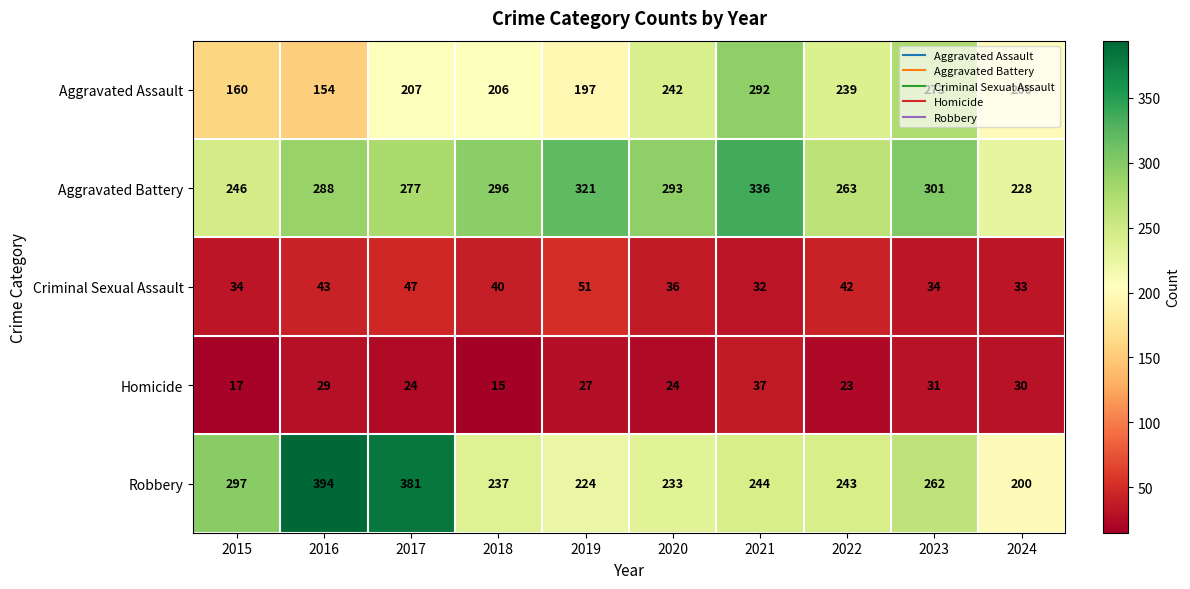

Between 2019 and 2020, which series saw the biggest shift?

Aggravated Assault